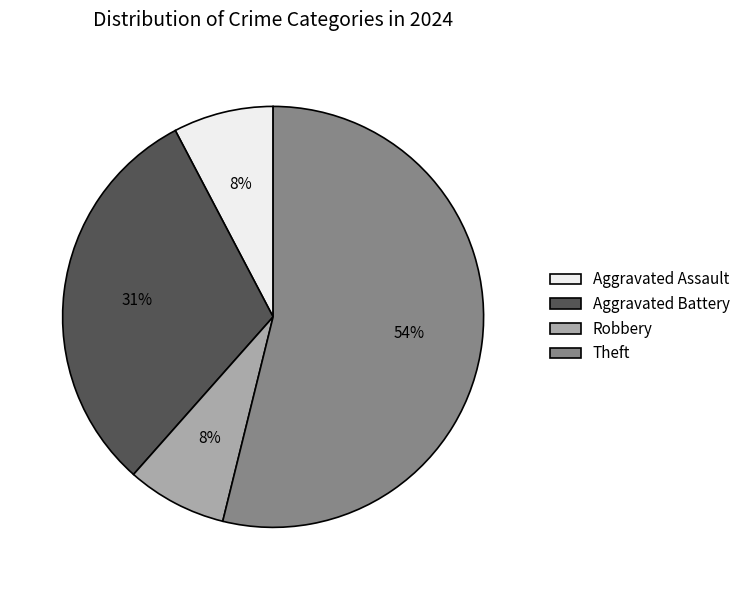

What percentage is the Robbery slice, to the nearest percent?

8%